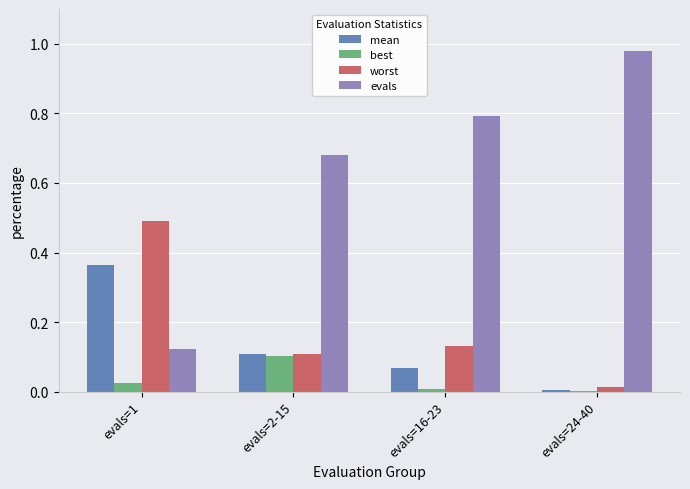

How many data points does each series have?

4